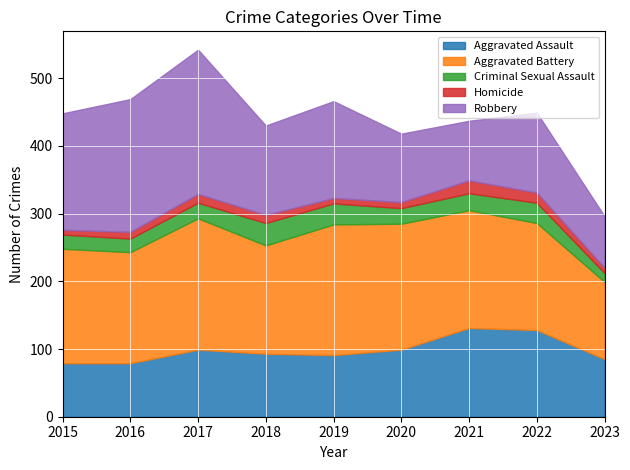

What is the greatest value displayed?

213